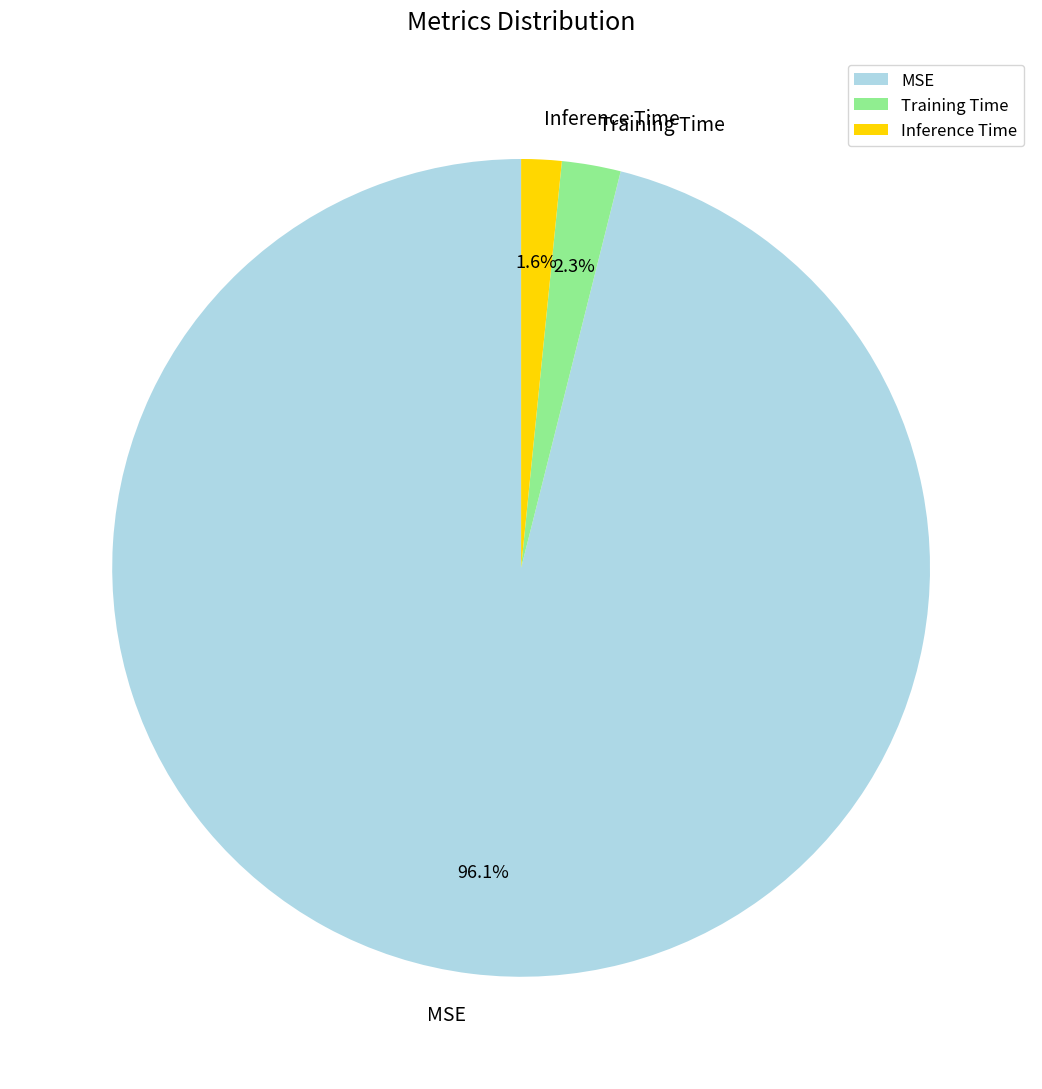

Is the sum of MSE and Inference Time greater than half?

Yes